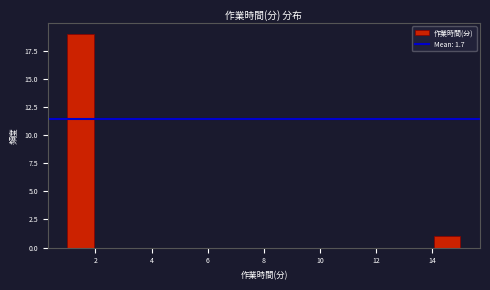

Reading left to right, transcribe this chart: for each bar, give the range it covers on the x-axis and its height. Neither the bar edges nor the heights are printed on the chart, so give them approximately, as read against the axes.

1.0 to 2.0: 19
2.0 to 2.8: 0
2.8 to 3.8: 0
3.8 to 4.8: 0
4.8 to 5.6: 0
5.6 to 6.6: 0
6.6 to 7.6: 0
7.6 to 8.4: 0
8.4 to 9.4: 0
9.4 to 10.4: 0
10.4 to 11.2: 0
11.2 to 12.2: 0
12.2 to 13.2: 0
13.2 to 14.0: 0
14.0 to 15.0: 1